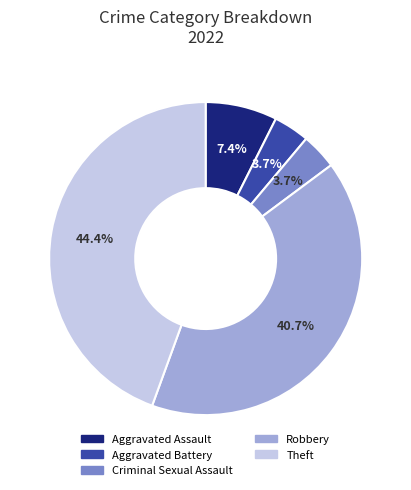

True or false: Aggravated Battery accounts for 10% of the total.

False